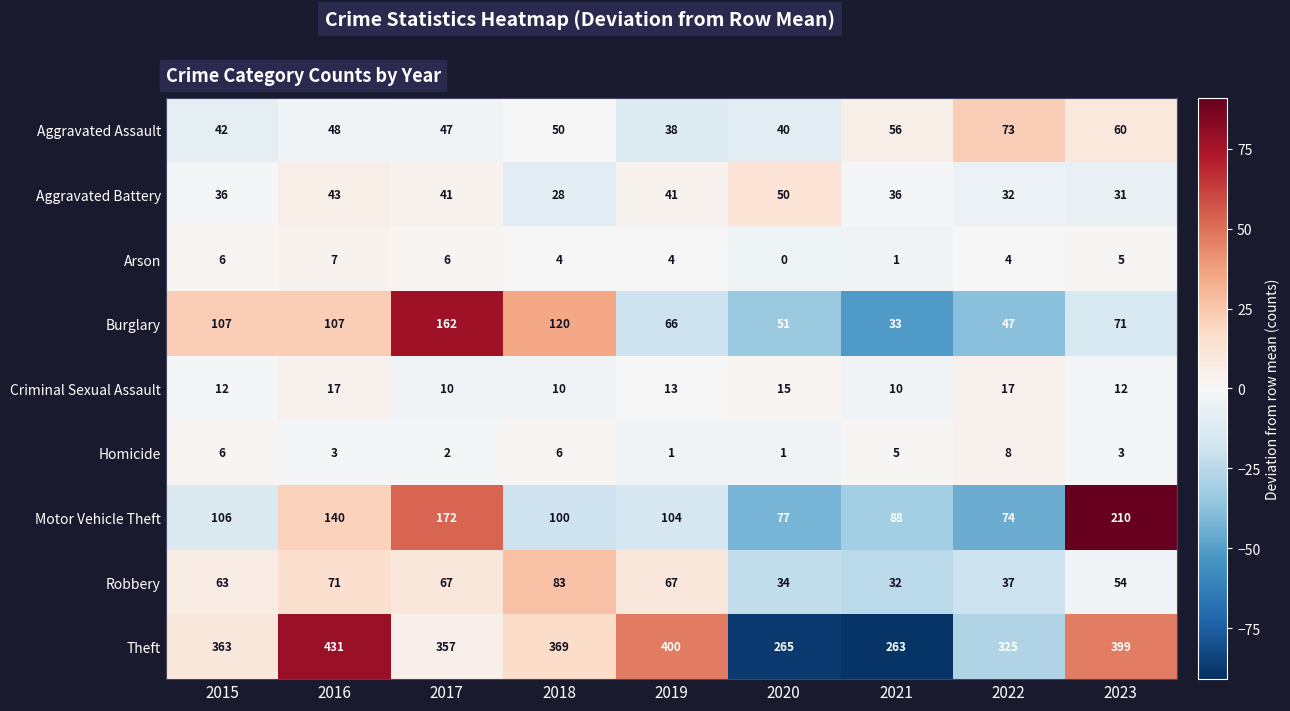

Rank the series at 2022 from lowest to highest value.

Arson, Homicide, Criminal Sexual Assault, Aggravated Battery, Robbery, Burglary, Aggravated Assault, Motor Vehicle Theft, Theft